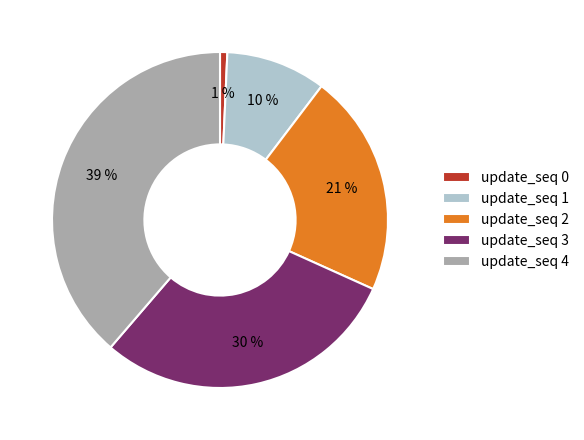

To the nearest percent, what is the difference between the largest and smallest slice percentages?

38%